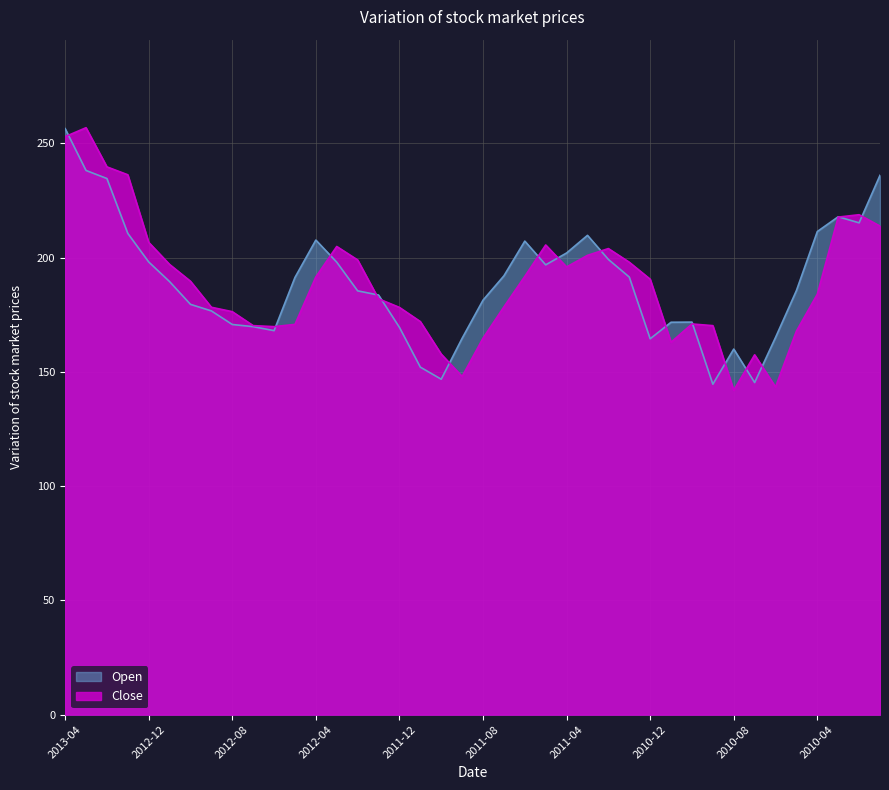

At which category is the sum across all series the highest?

2013-04